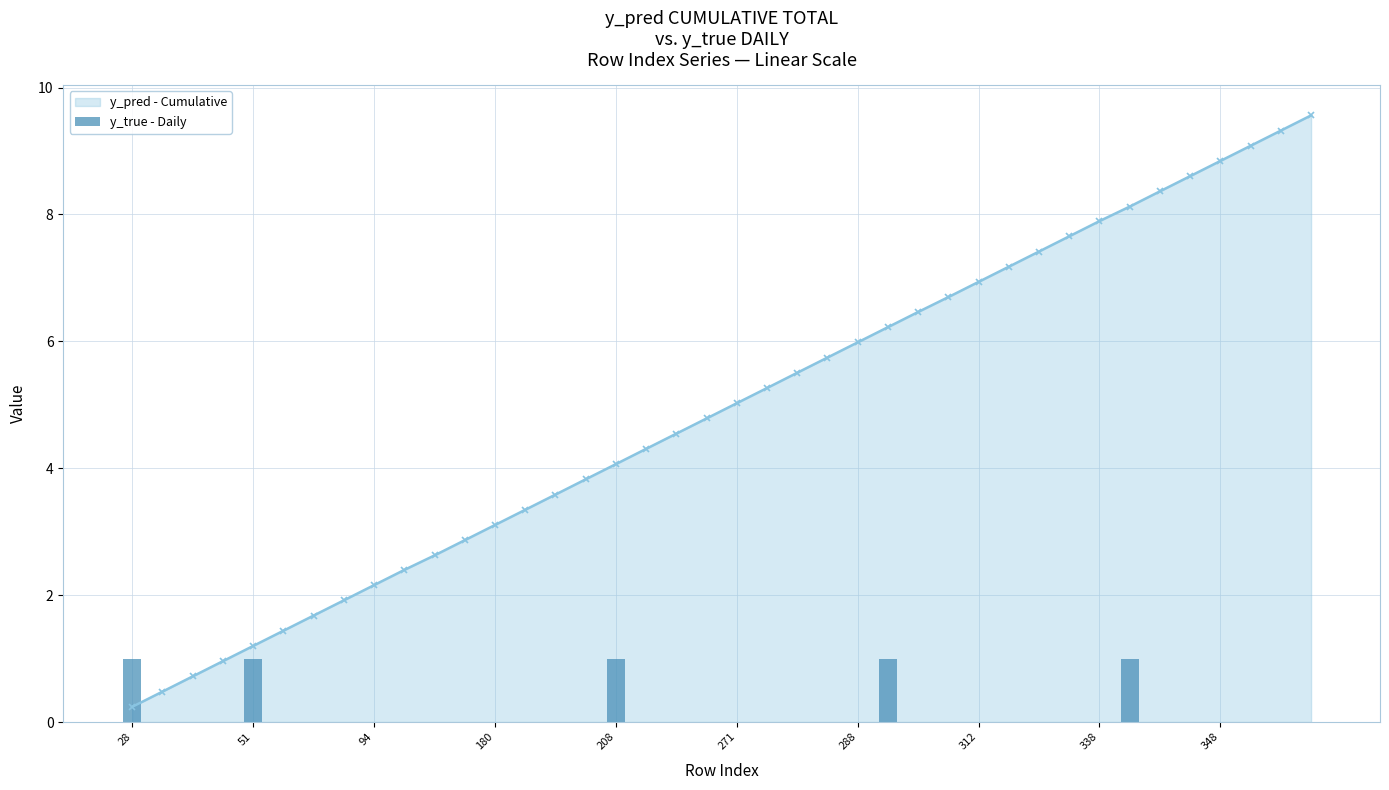

Are the bars horizontal?

No